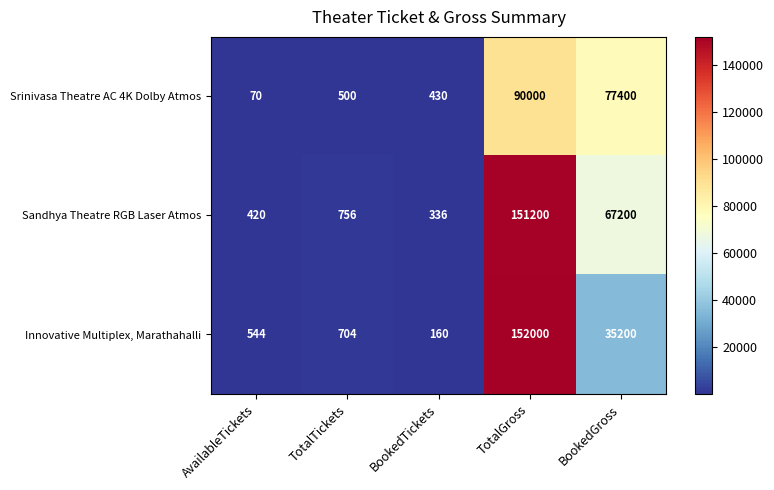

Reading left to right, list all the values displayed in this chart.

Srinivasa Theatre AC 4K Dolby Atmos: AvailableTickets=70	TotalTickets=500	BookedTickets=430	TotalGross=90000	BookedGross=77400
Sandhya Theatre RGB Laser Atmos: AvailableTickets=420	TotalTickets=756	BookedTickets=336	TotalGross=151200	BookedGross=67200
Innovative Multiplex, Marathahalli: AvailableTickets=544	TotalTickets=704	BookedTickets=160	TotalGross=152000	BookedGross=35200